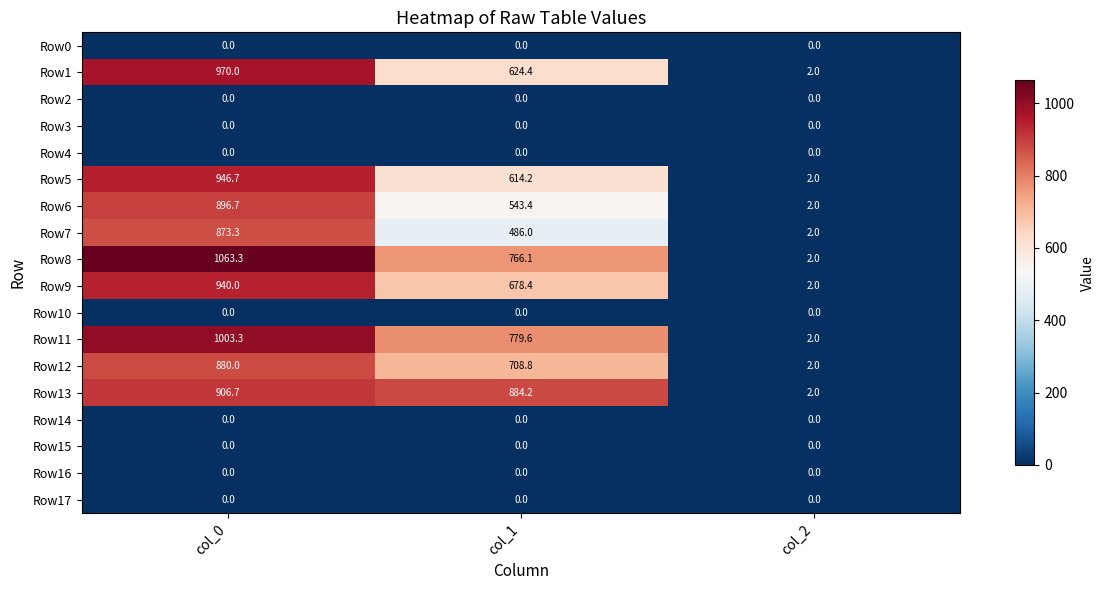

What is the average value of the Row7 series?

453.8